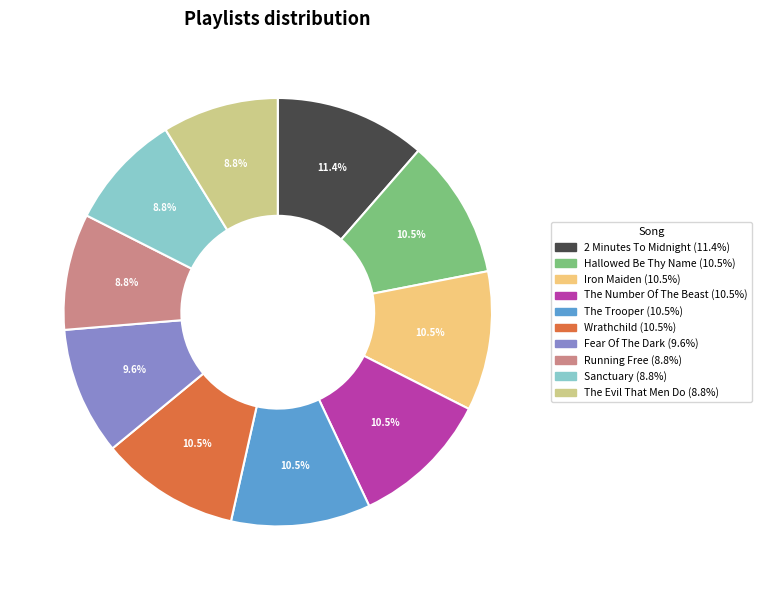

How much of the chart is everything except Fear Of The Dark?

90.4%